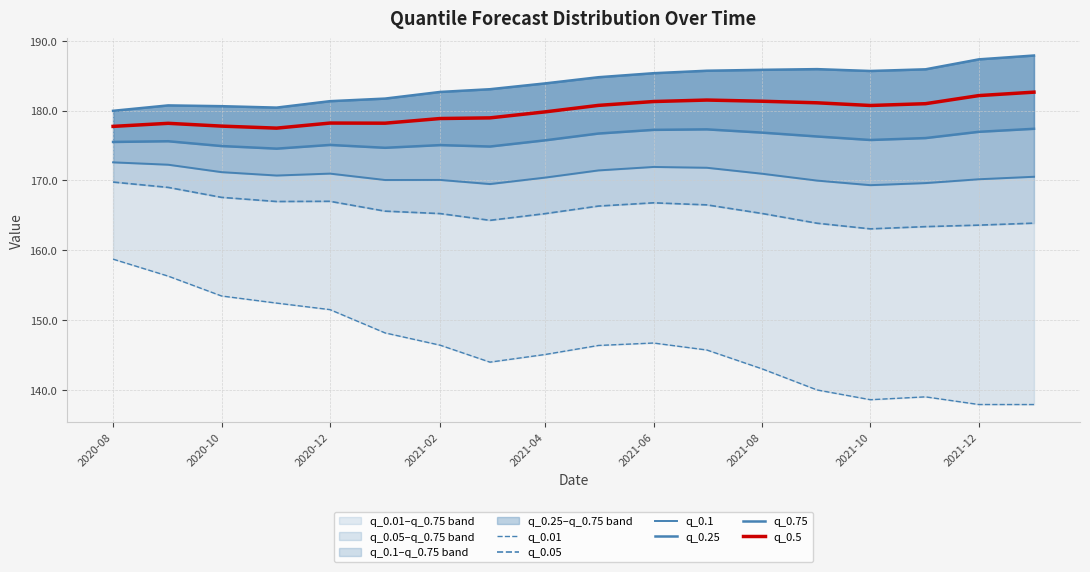

The q_0.5 series shows 41.7 at 2021-06. True or false?

False